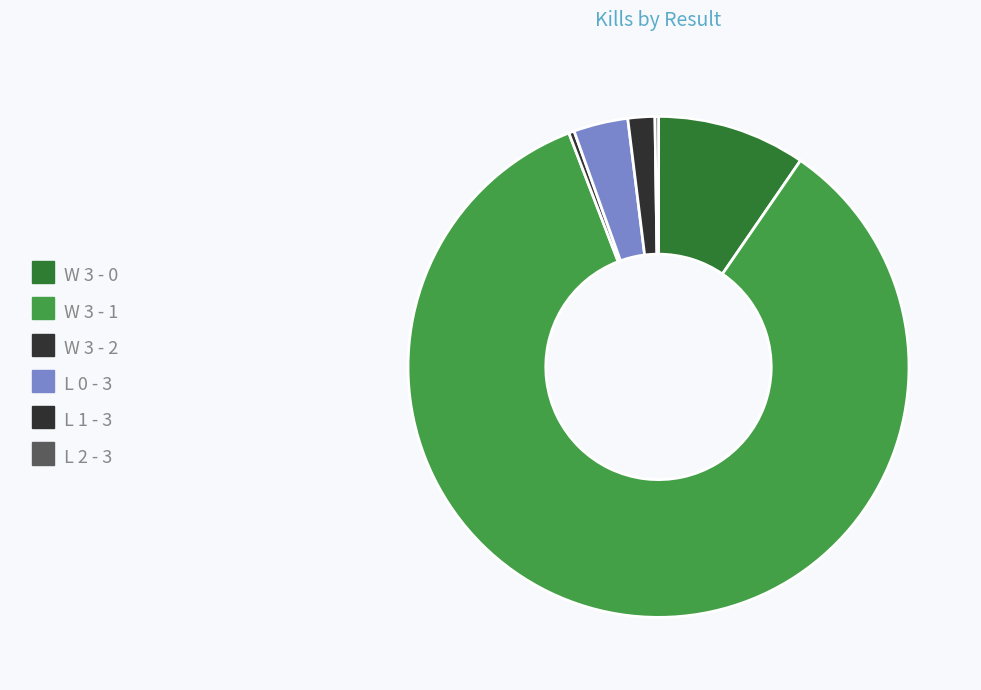

Does W 3 - 1 represent more than half of the total?

Yes